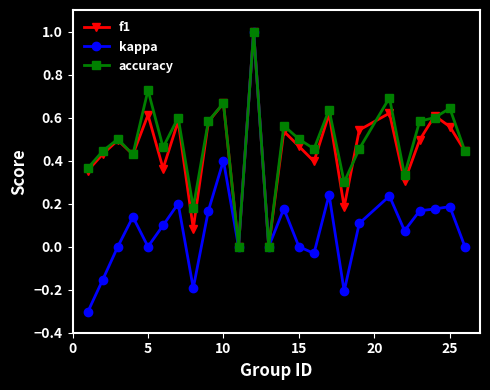

Which series has the largest range (max minus min)?

kappa